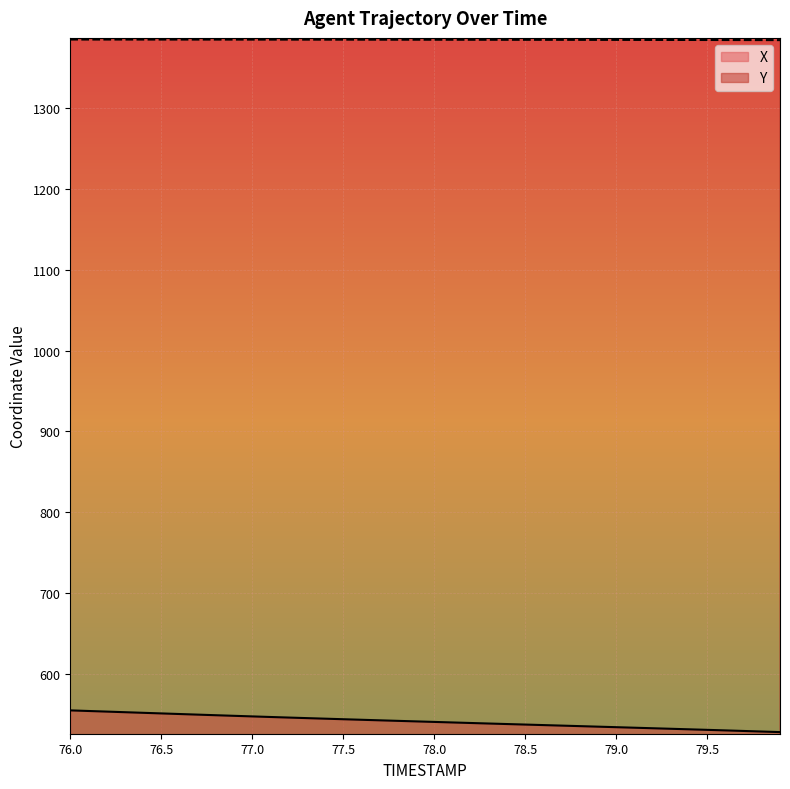

The value of Y at 77.4 is 1384.2. True or false?

True